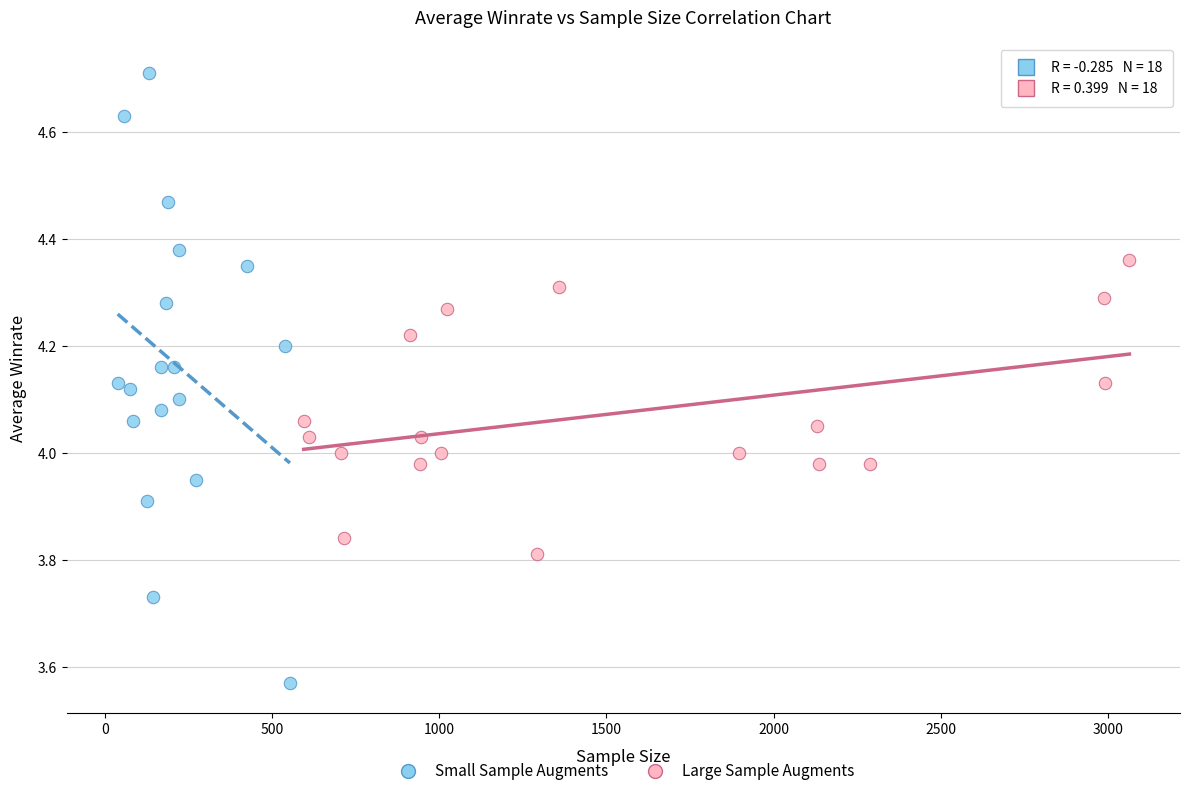

Which series reaches the minimum Y coordinate?

Small Sample Augments